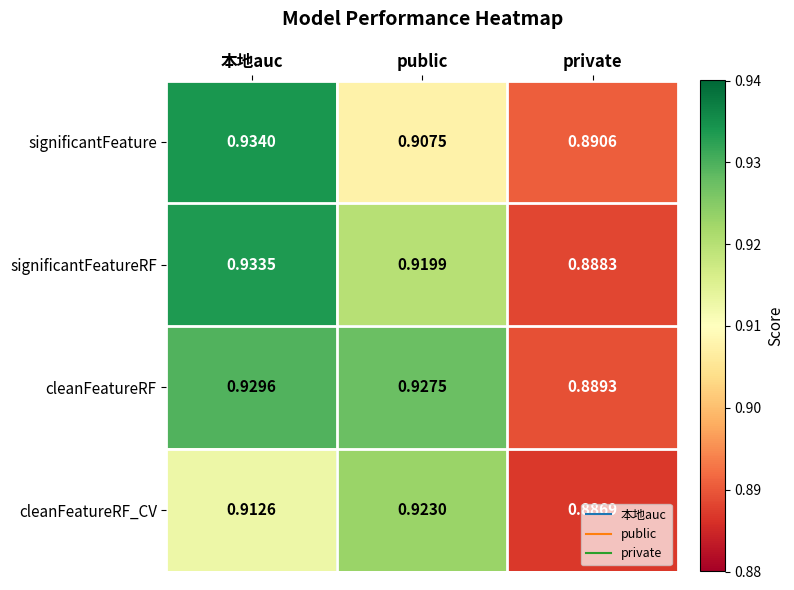

Which series has the largest total across all categories?

cleanFeatureRF